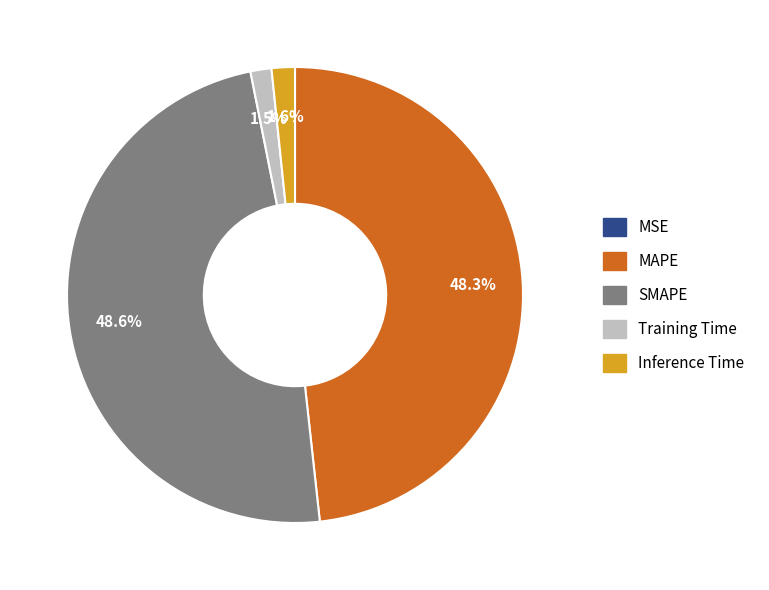

How much of the chart is everything except Inference Time?

98.4%